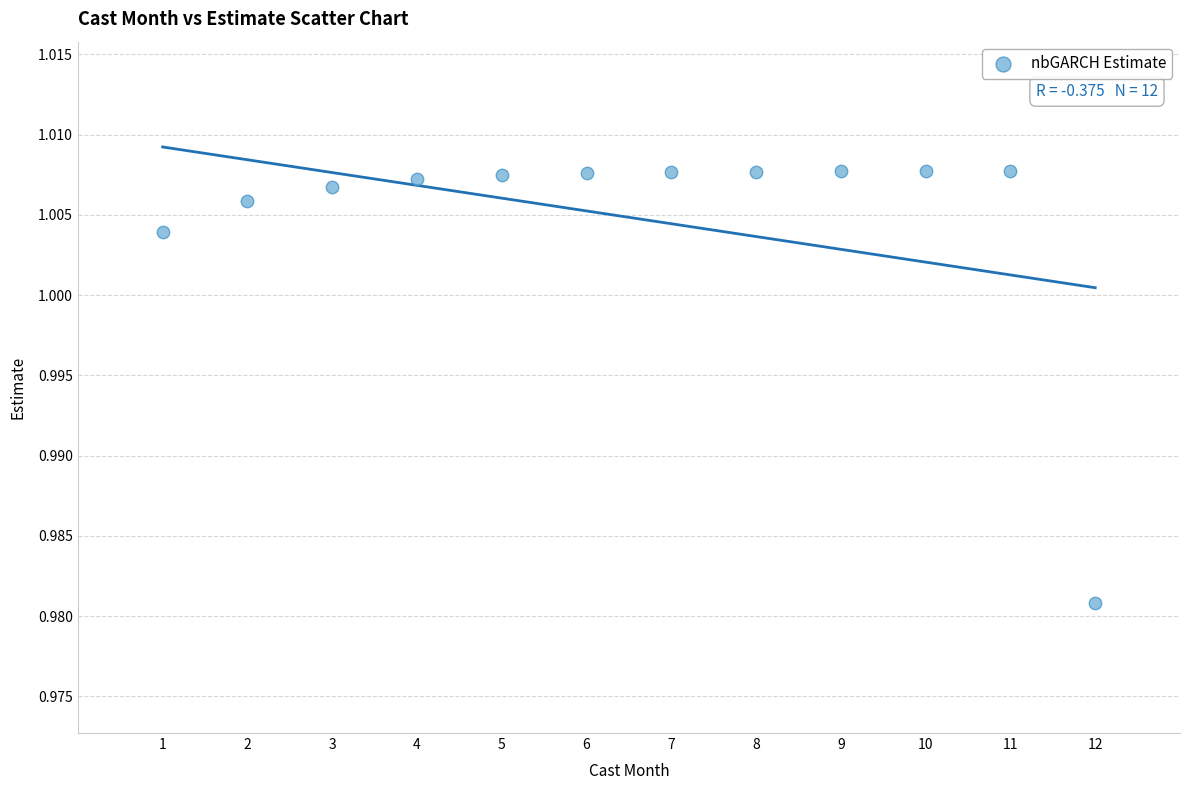

What is the average X value?

6.5